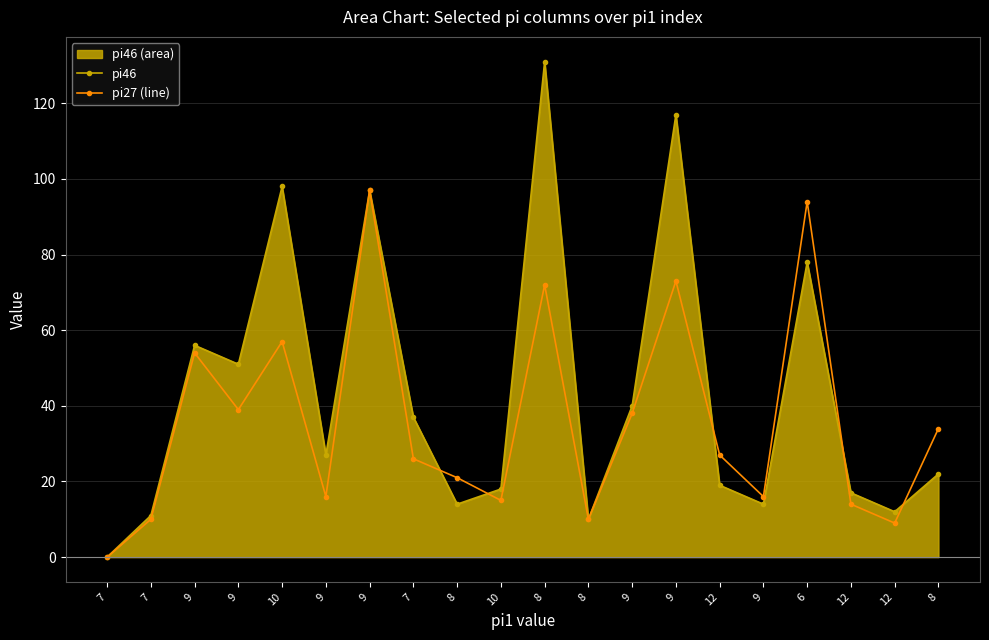

Which series has the widest spread of values?

pi46